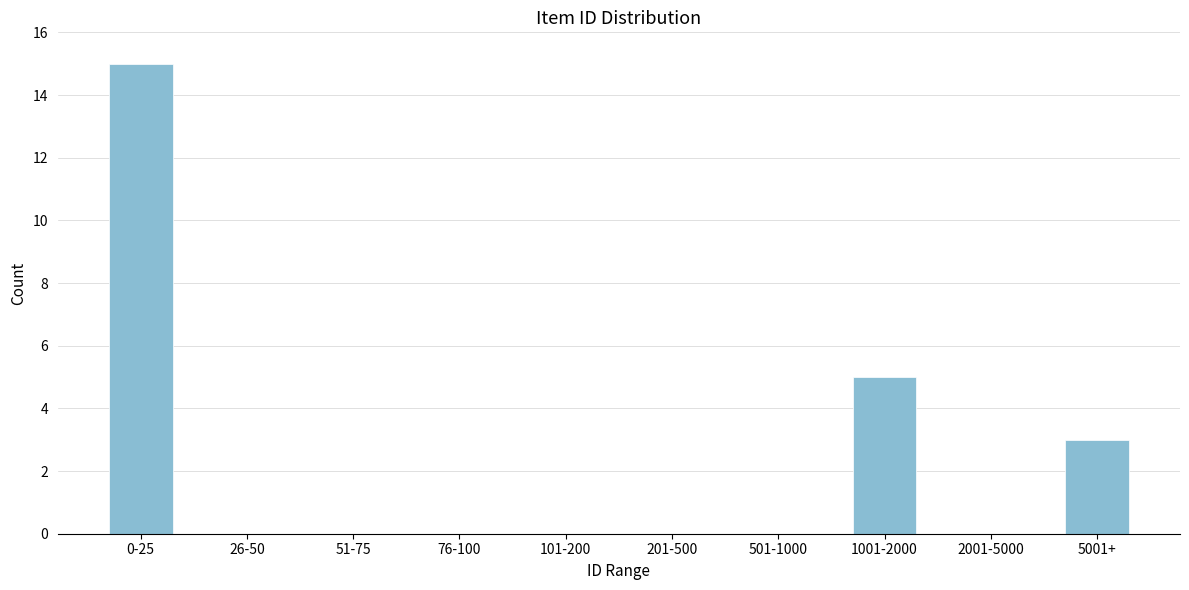

Reading right to left, transcribe all the data shown in this chart.

5001+=3	2001-5000=0	1001-2000=5	501-1000=0	201-500=0	101-200=0	76-100=0	51-75=0	26-50=0	0-25=15